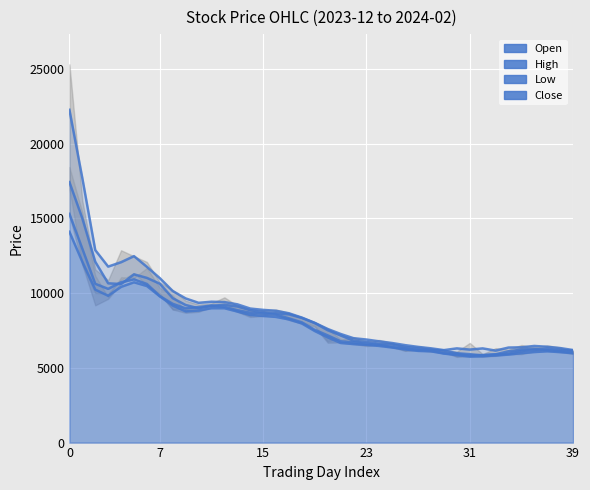

At which label does High reach its minimum?

33